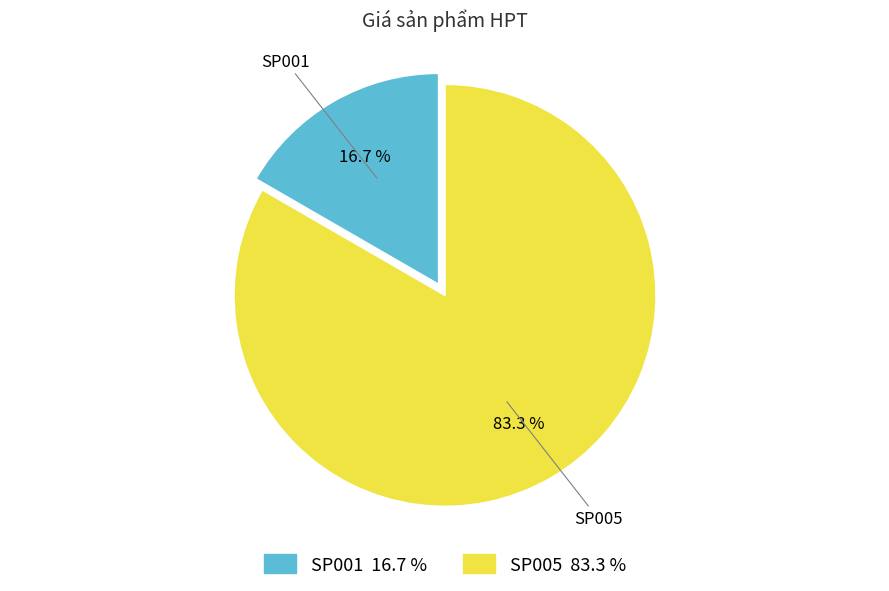

True or false: SP001 accounts for 28% of the total.

False